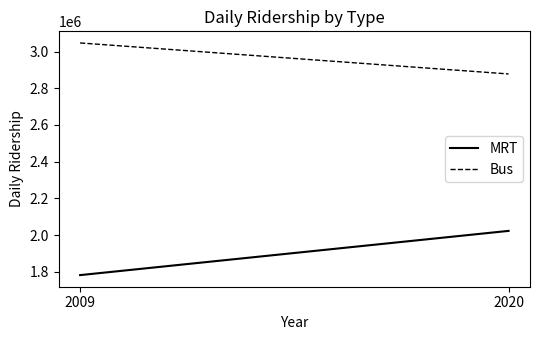

List the series in order of their overall mean, highest first.

Bus, MRT